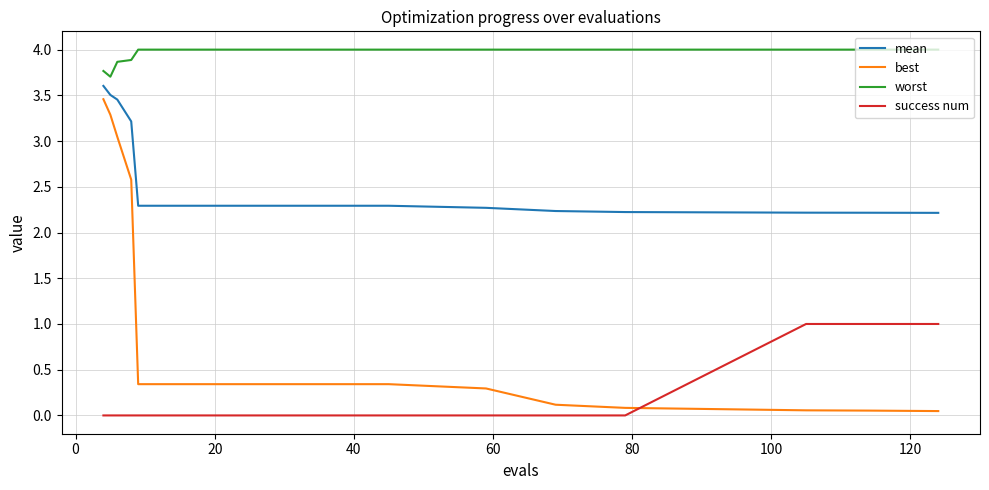

List the series in order of their peak value, lowest first.

success num, best, mean, worst